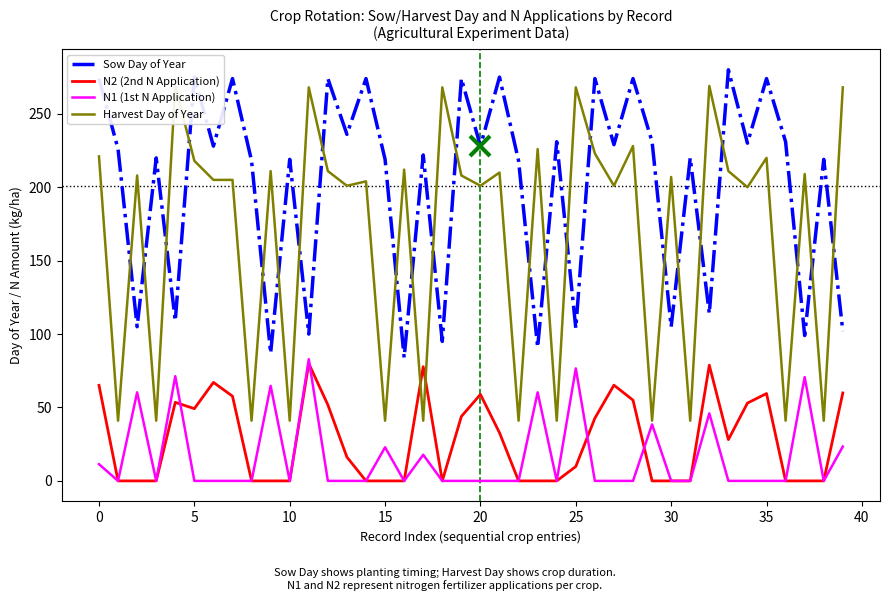

In Sow Day of Year, how many points are higher than both neighbors (excluding endpoints)?

16